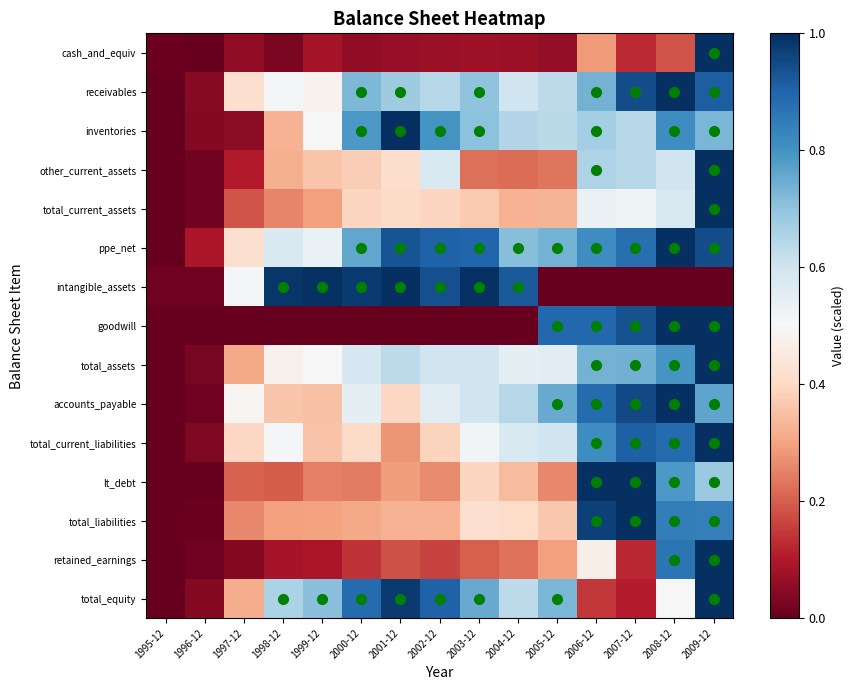

What is the difference between the highest and lowest values at 2001-12?

1.0